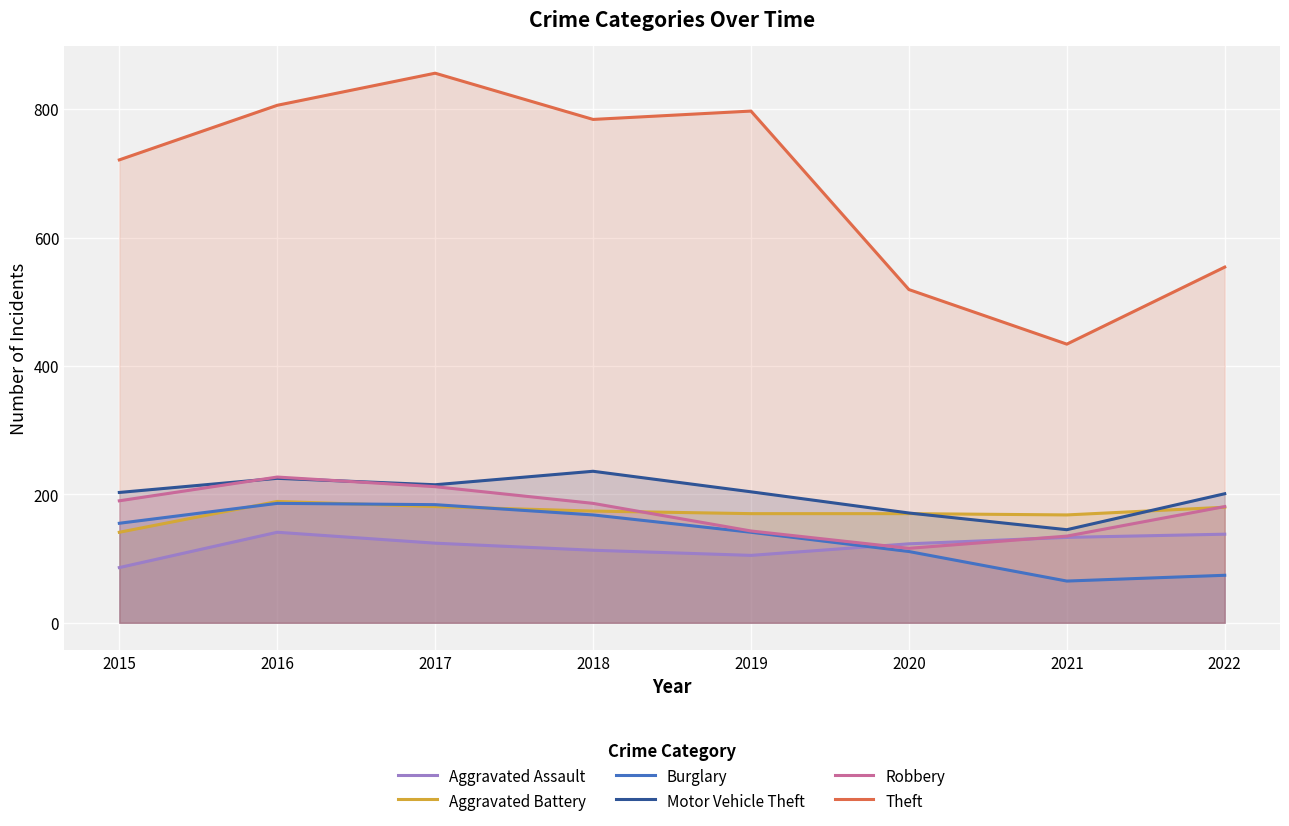

Count the number of data series in this chart.

6